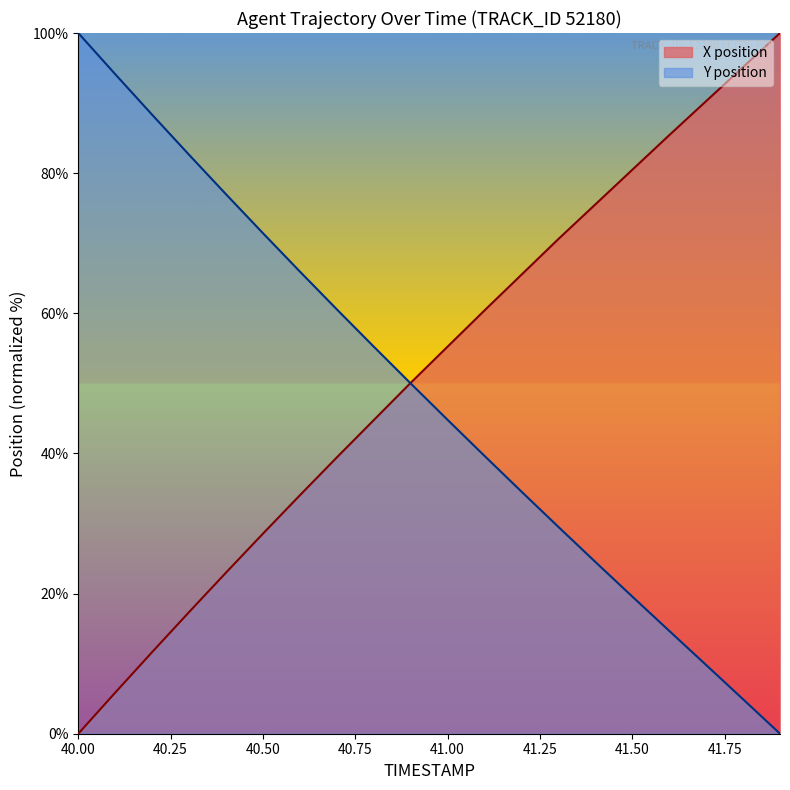

Which series has the largest range (max minus min)?

X